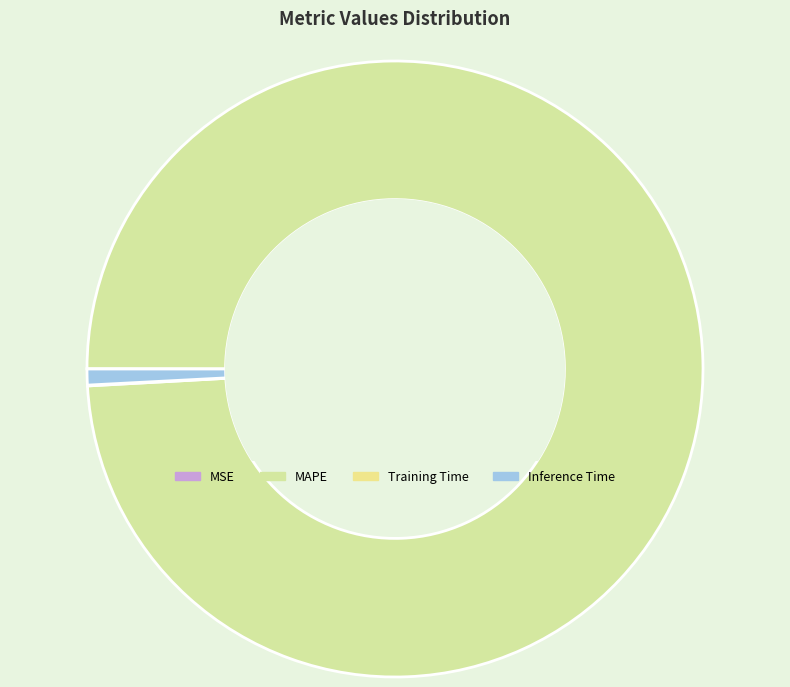

Between MSE and Inference Time, which is larger?

Inference Time